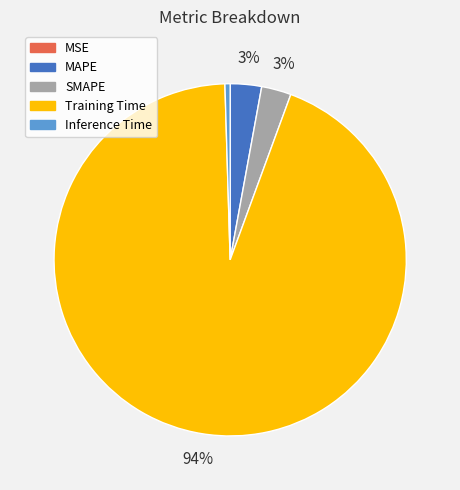

To the nearest percent, what percentage of the pie is Training Time?

94%